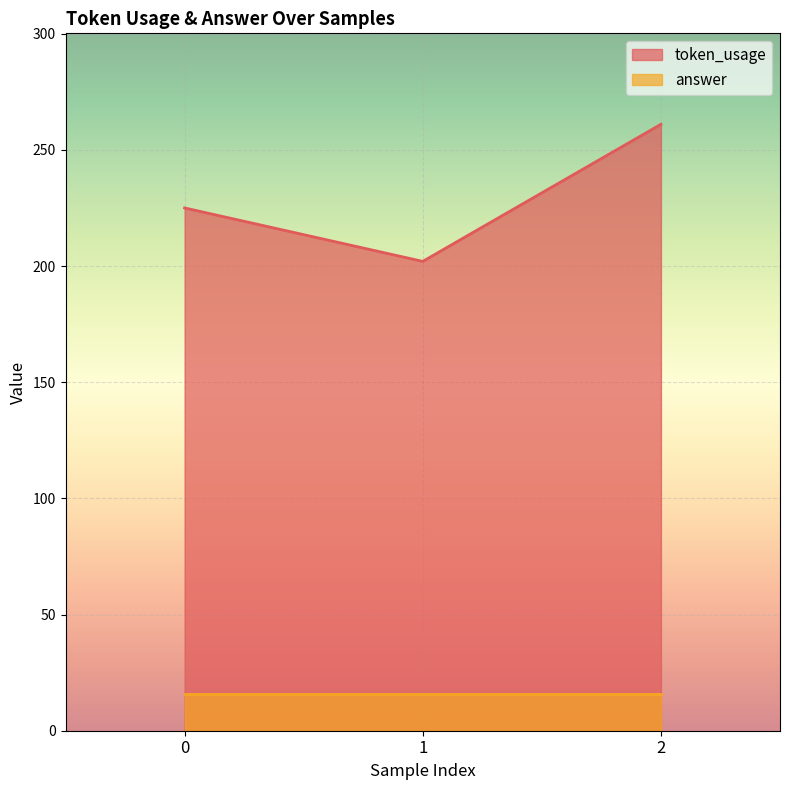

Reading left to right, what are all the values shown in this chart?

0=225	1=202	2=261